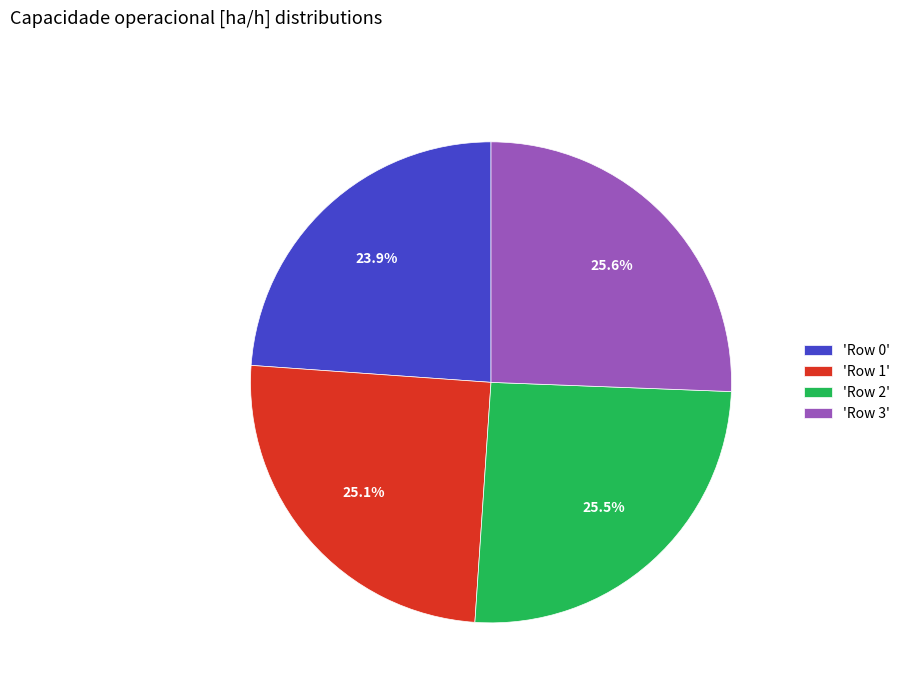

Is there a majority slice in this chart?

No